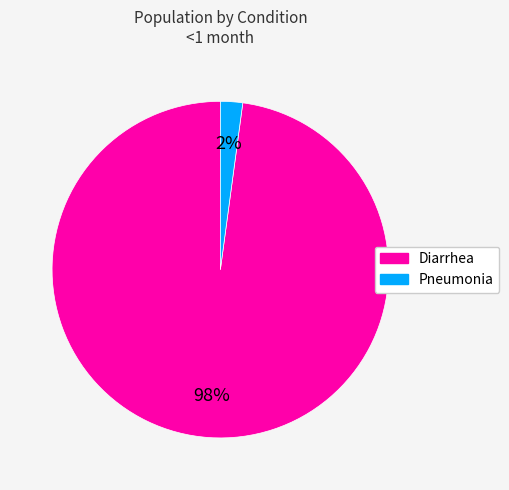

True or false: Diarrhea accounts for 98% of the total.

True